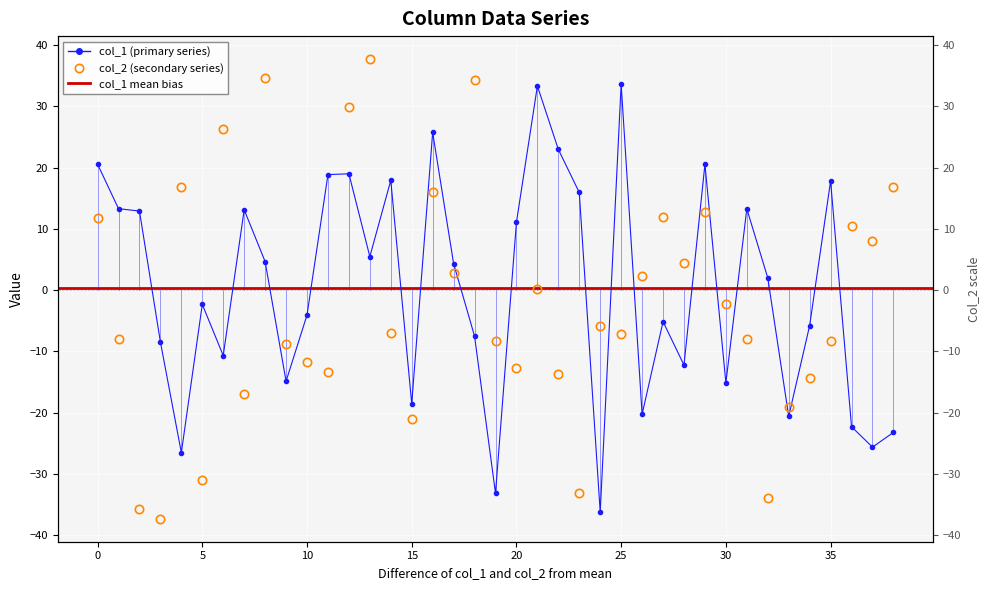

What is the value of the col_1 point at the 8th from the left?

13.1